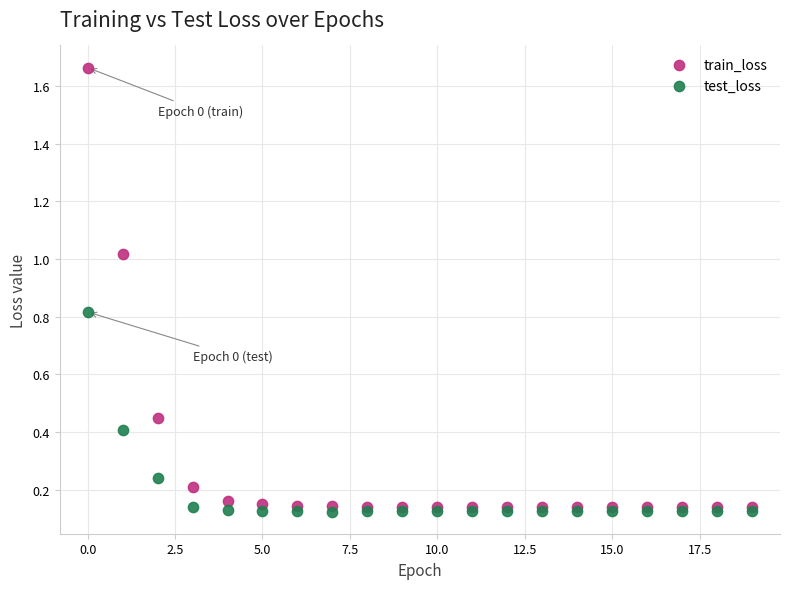

Which series contains the highest Y value?

train_loss